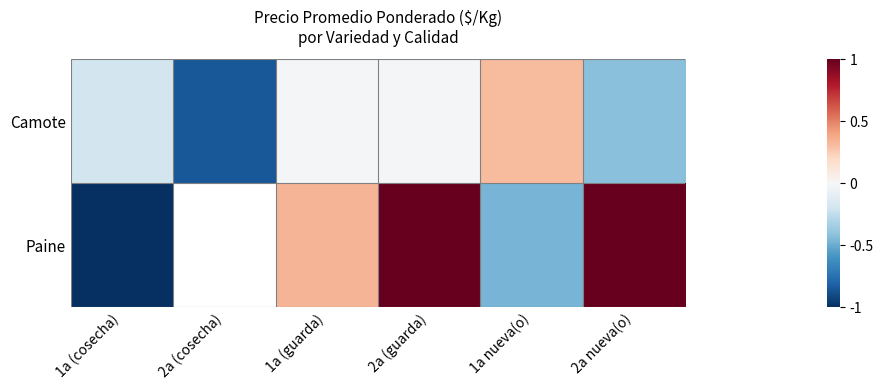

At which label does Paine first exceed 0?

1a (guarda)